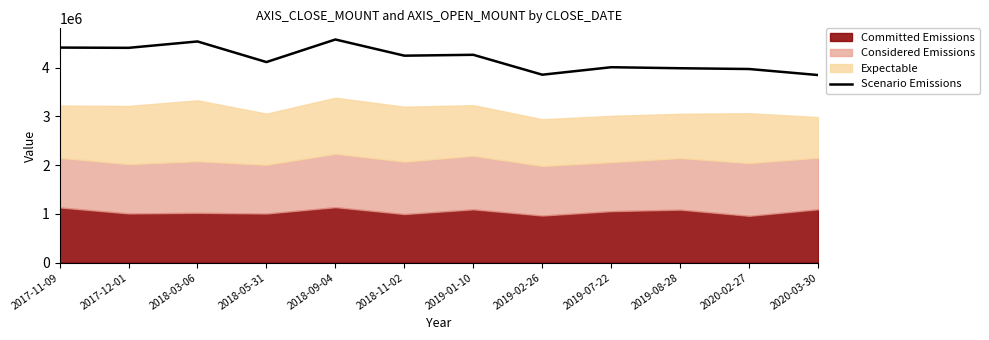

Which has a higher value, 2019-02-26 or 2020-02-27?

2020-02-27